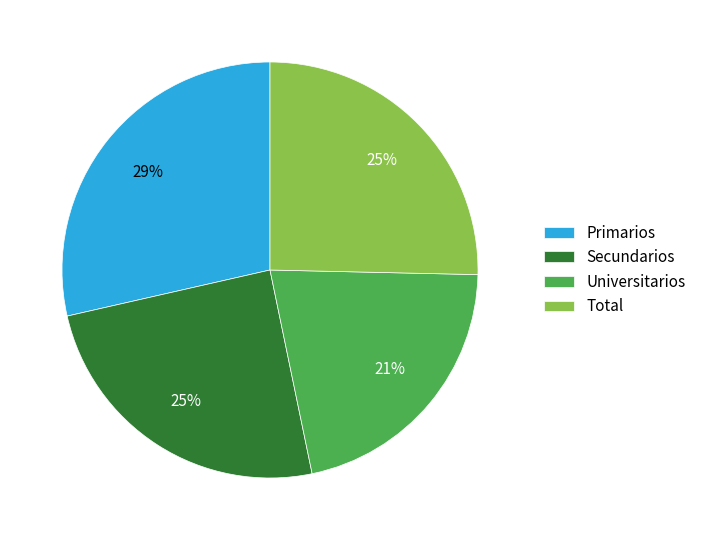

Is there a majority slice in this chart?

No